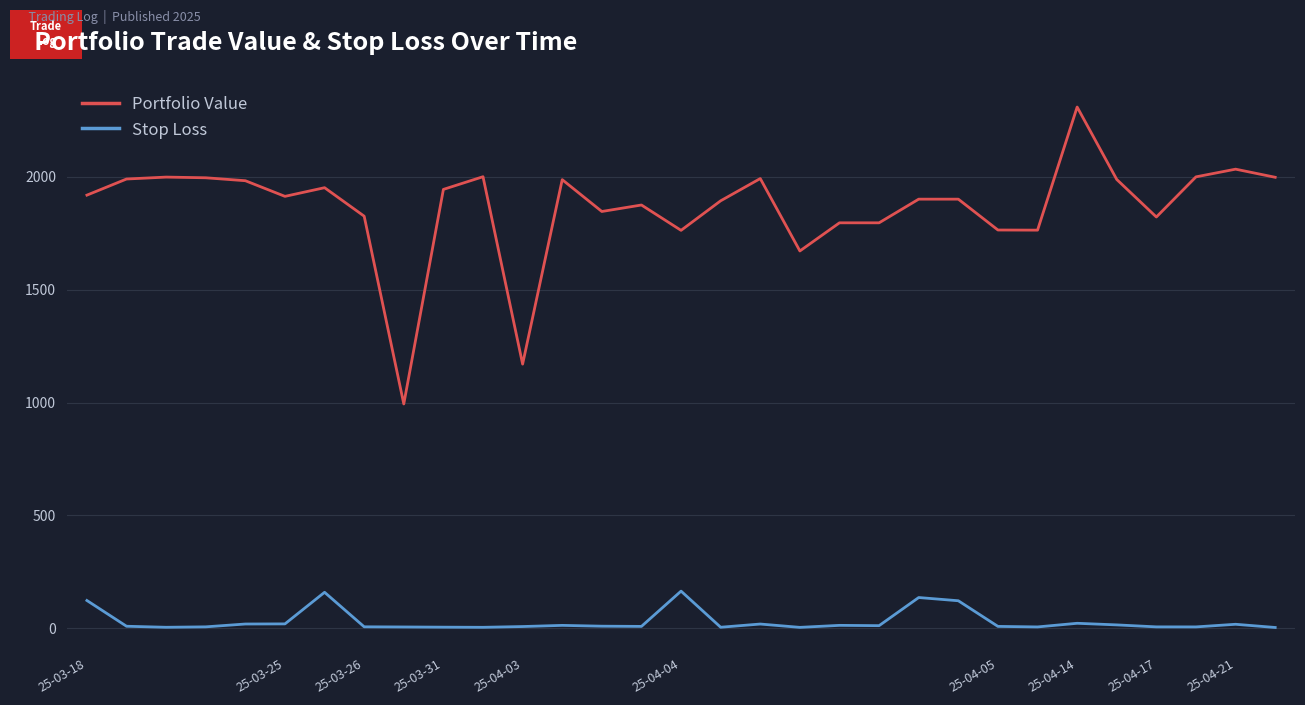

At how many categories does at least one series exceed 939?

31